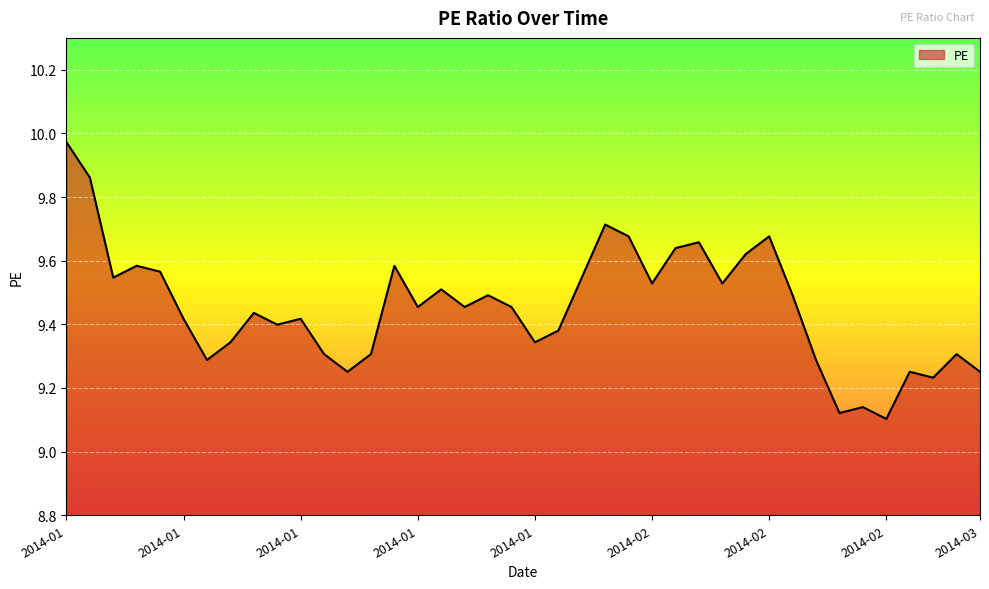

What is the difference between the maximum and minimum values?

0.9